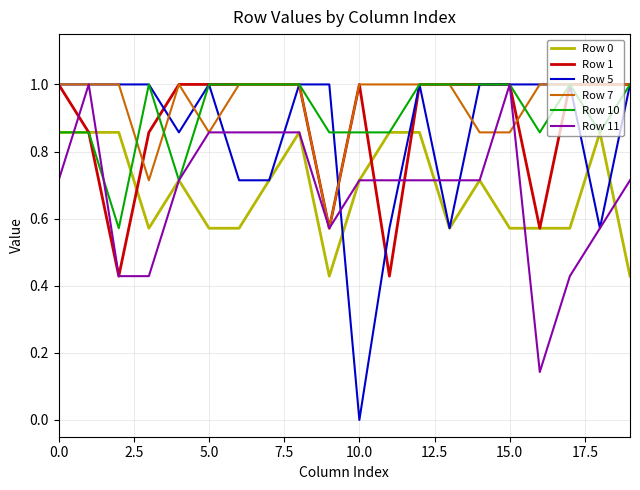

True or false: Row 7 and Row 0 cross at least once.

False